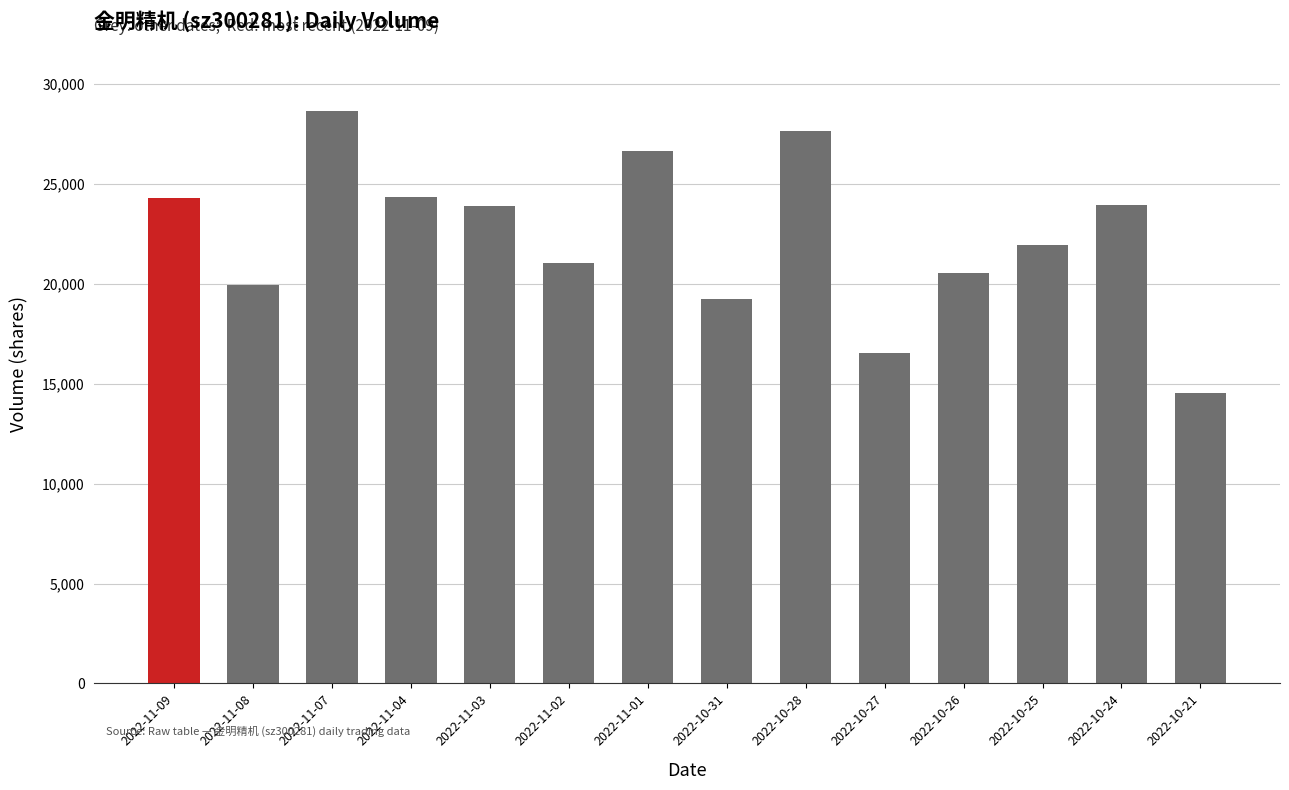

The value at 2022-11-01 is 26659. True or false?

True